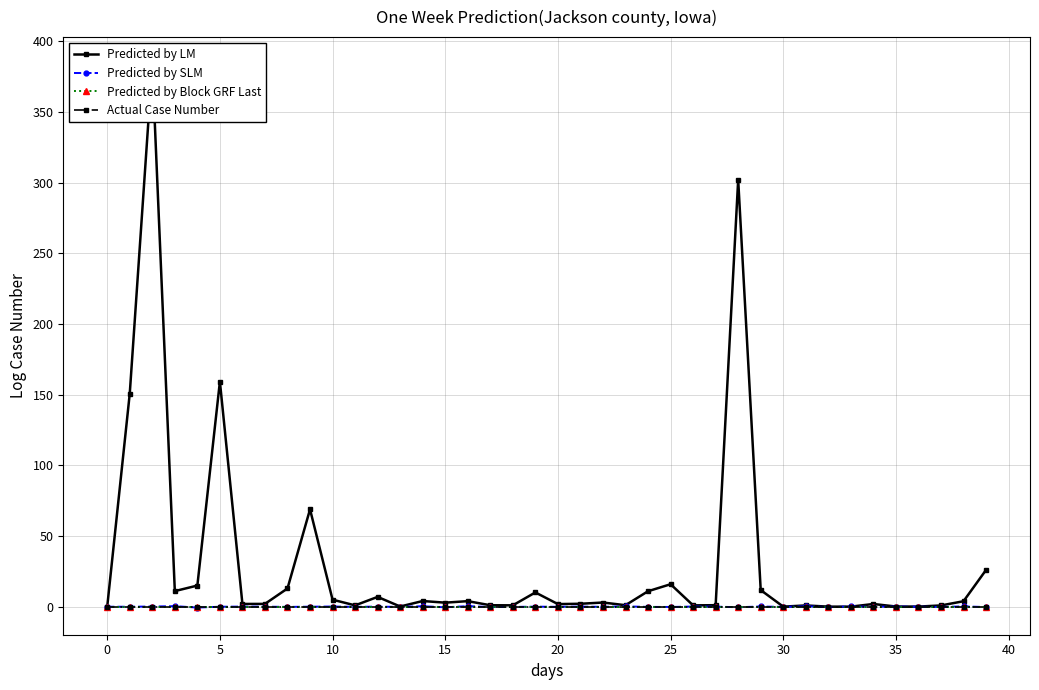

Which series has the largest total across all categories?

Predicted by LM